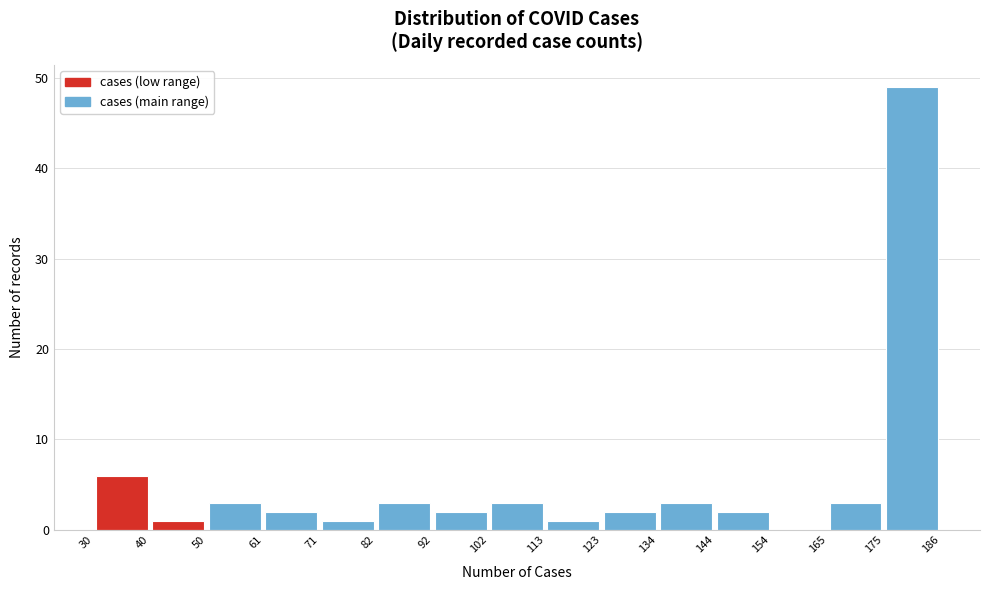

Reading left to right, list every bar in this chart as the range it spans on the x-axis followed by its height. The values are not printed on the chart, so give them approximately, as read against the axis.

30 to 40: 6
40 to 50: 1
50 to 61: 3
61 to 71: 2
71 to 82: 1
82 to 92: 3
92 to 102: 2
102 to 113: 3
113 to 123: 1
123 to 134: 2
134 to 144: 3
144 to 154: 2
154 to 165: 0
165 to 175: 3
175 to 186: 49